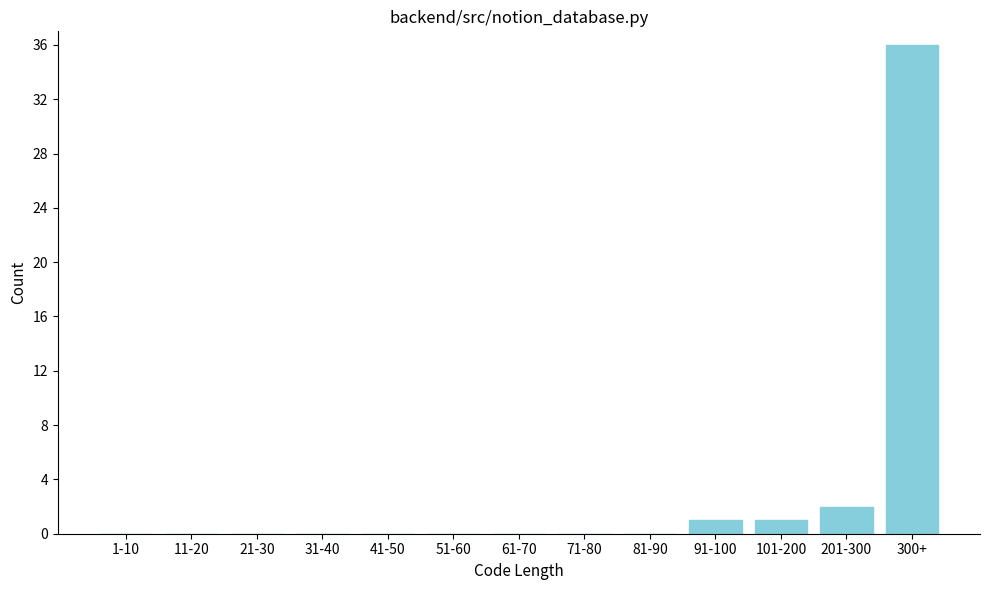

Reading left to right, extract all data points from this chart.

1-10=0	11-20=0	21-30=0	31-40=0	41-50=0	51-60=0	61-70=0	71-80=0	81-90=0	91-100=1	101-200=1	201-300=2	300+=36